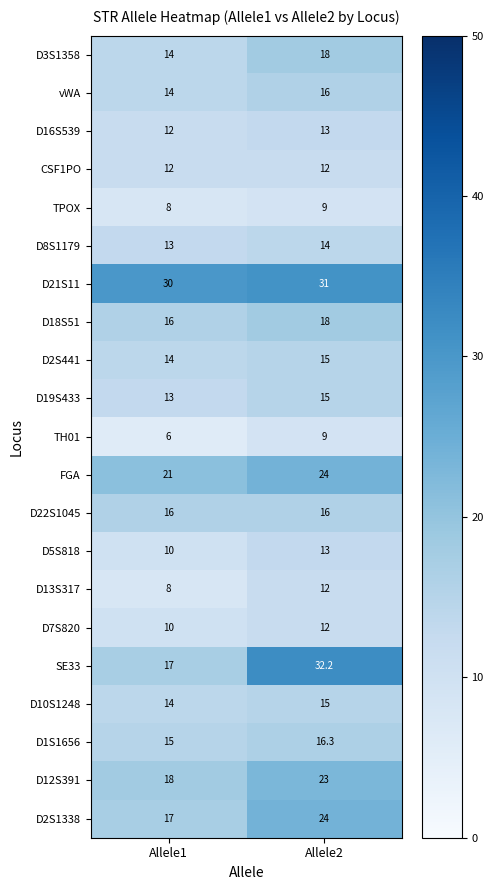

What is the sum of the FGA values at Allele2 and Allele1?

45.0